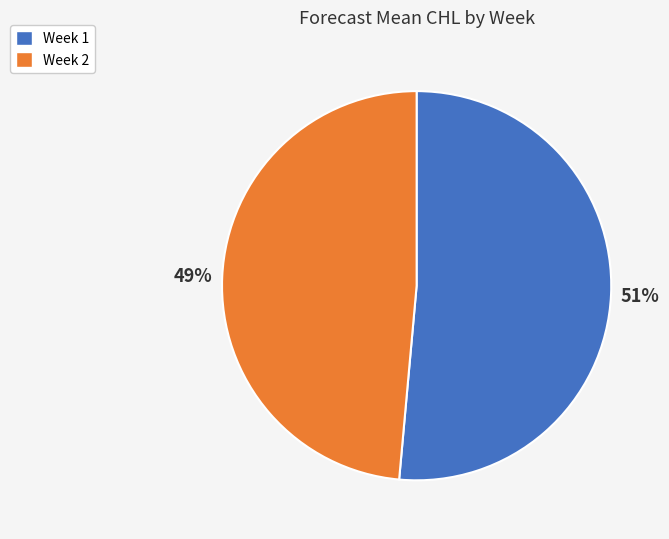

Does Week 2 represent more than half of the total?

No